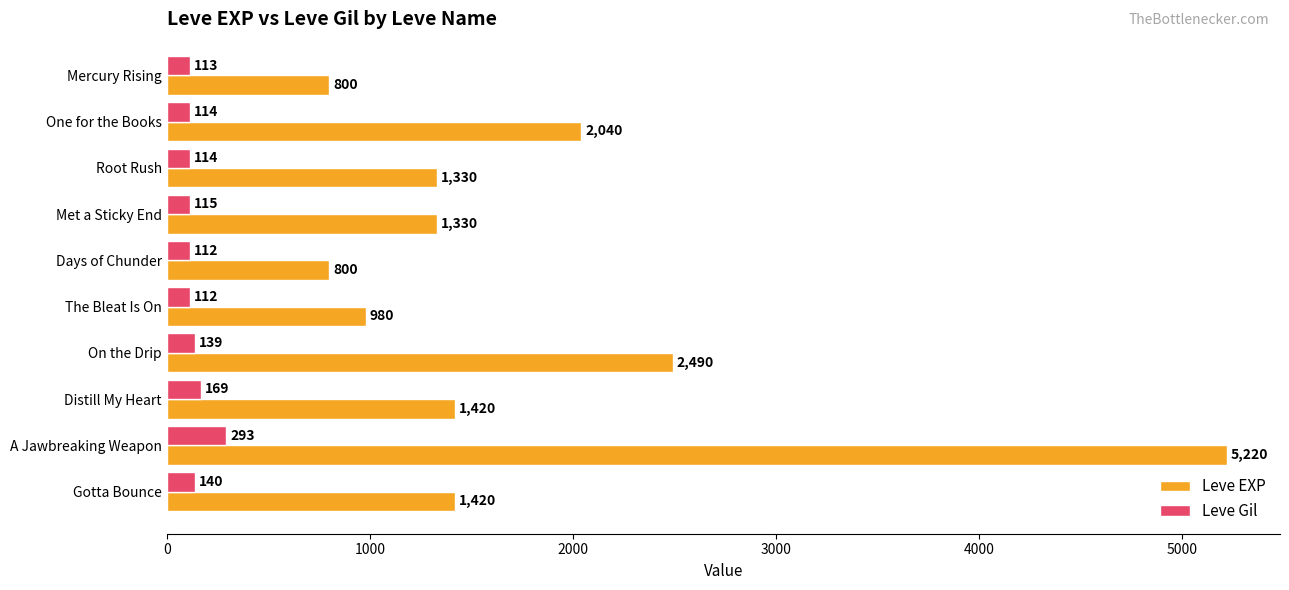

The value of Leve EXP at Distill My Heart is 1943. True or false?

False